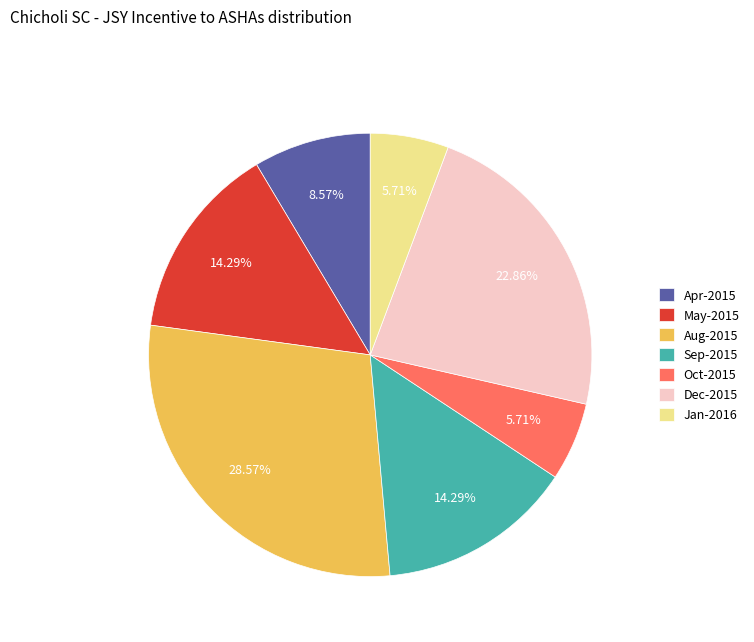

Does May-2015 represent more than half of the total?

No